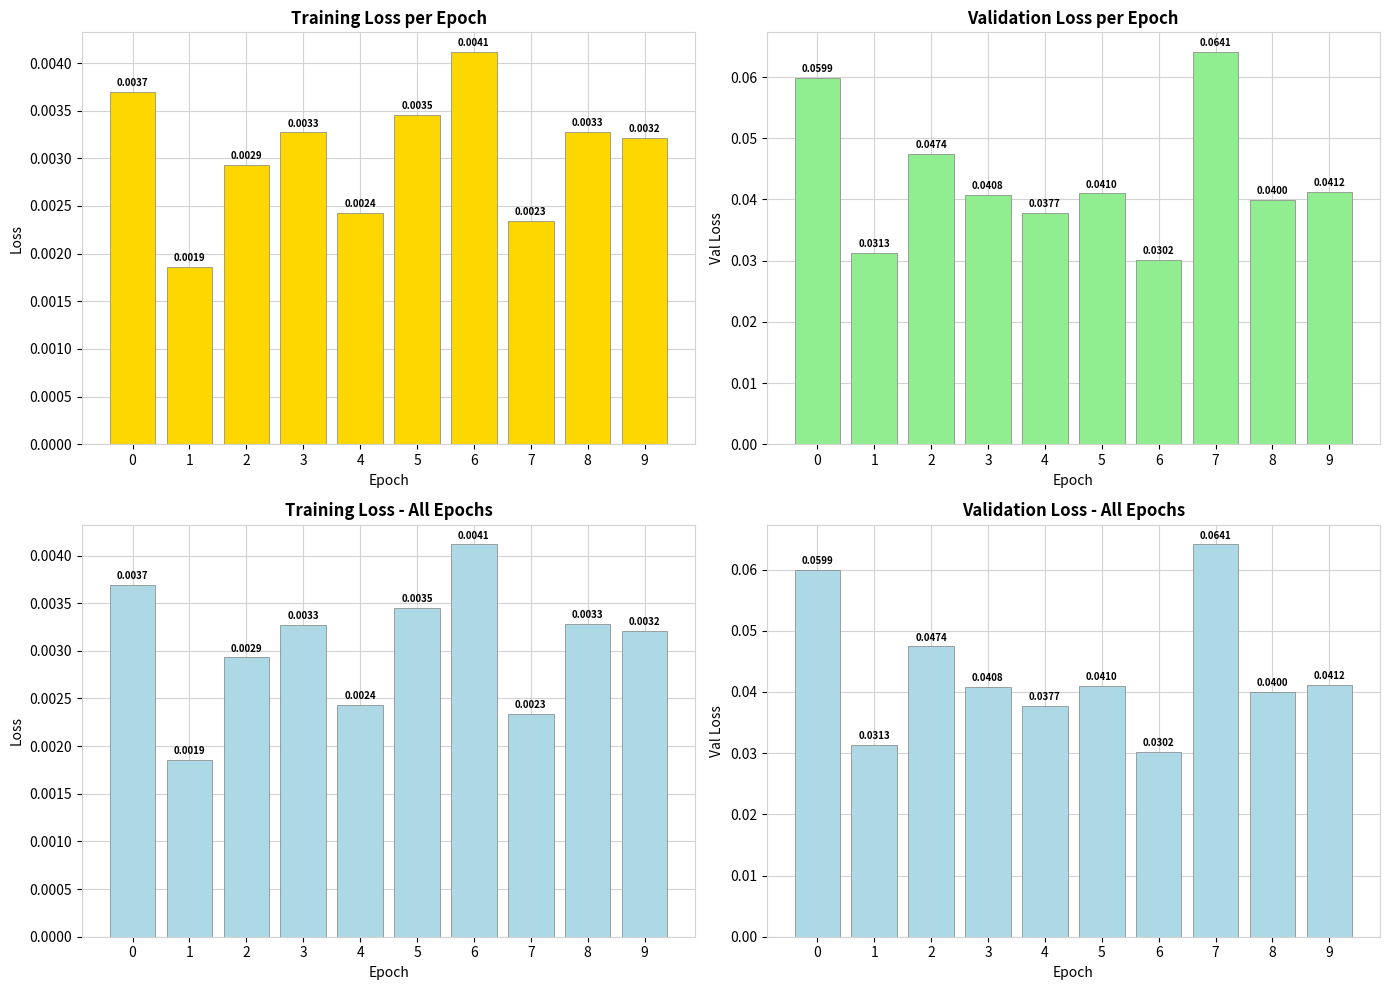

Which category has the highest value across all series?

7